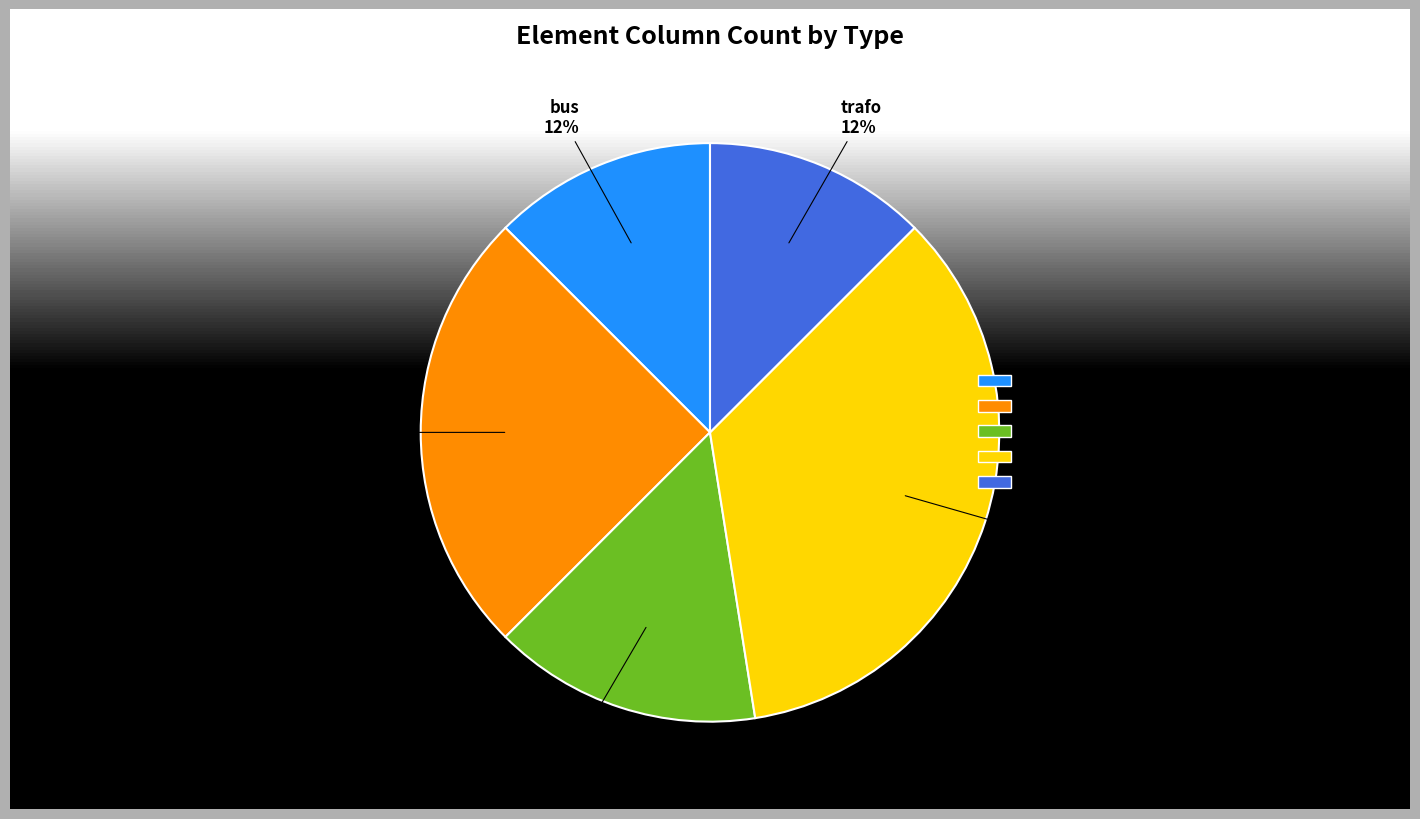

What percentage is the bus slice, to the nearest percent?

12%